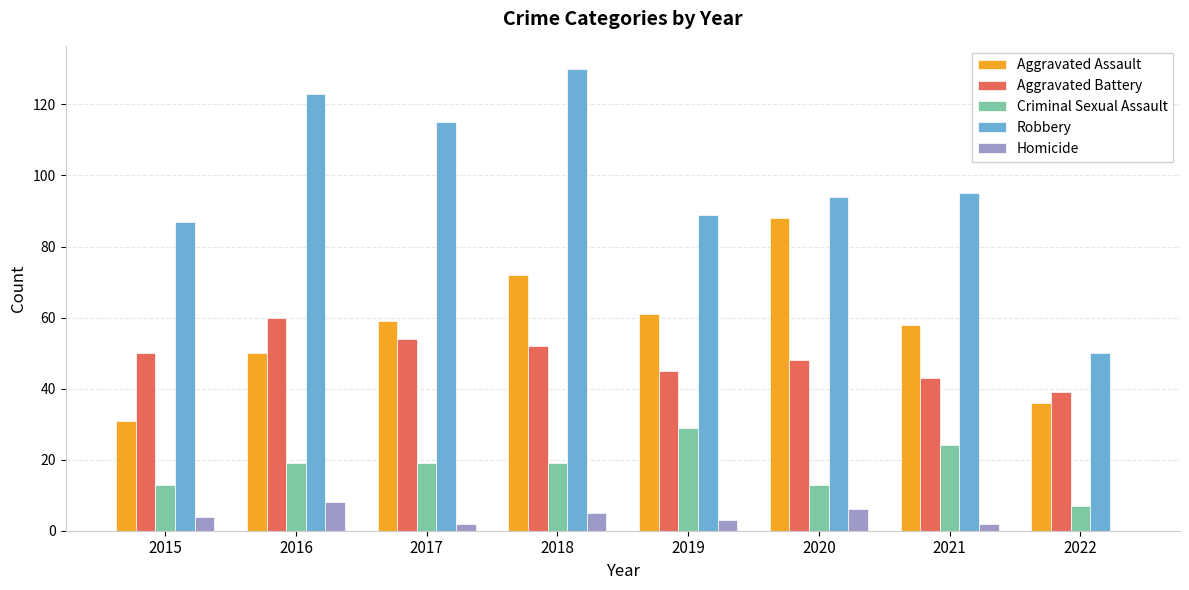

What is the highest value of the Homicide series?

8